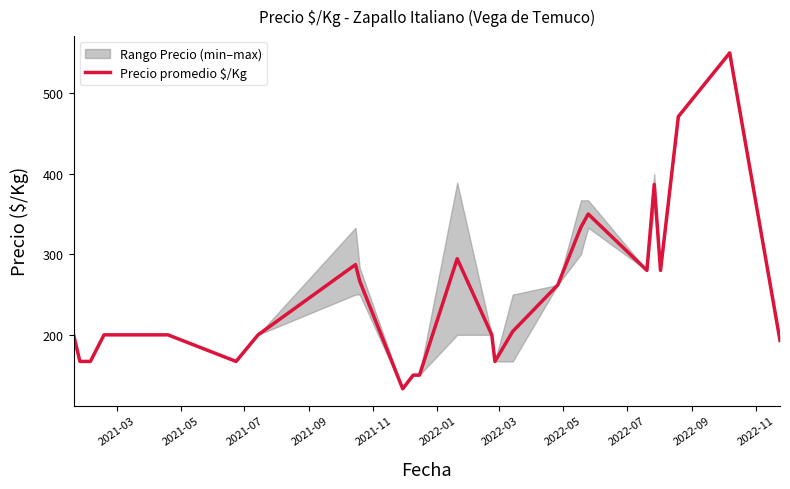

What is the minimum value for Precio promedio $/Kg?

133.0